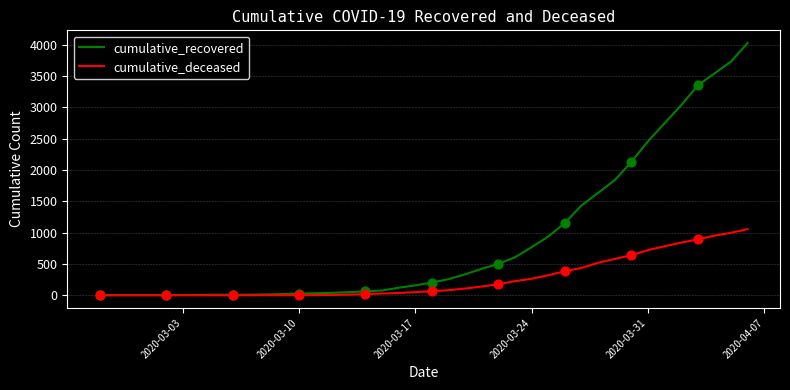

What is the maximum value for cumulative_deceased?

1056